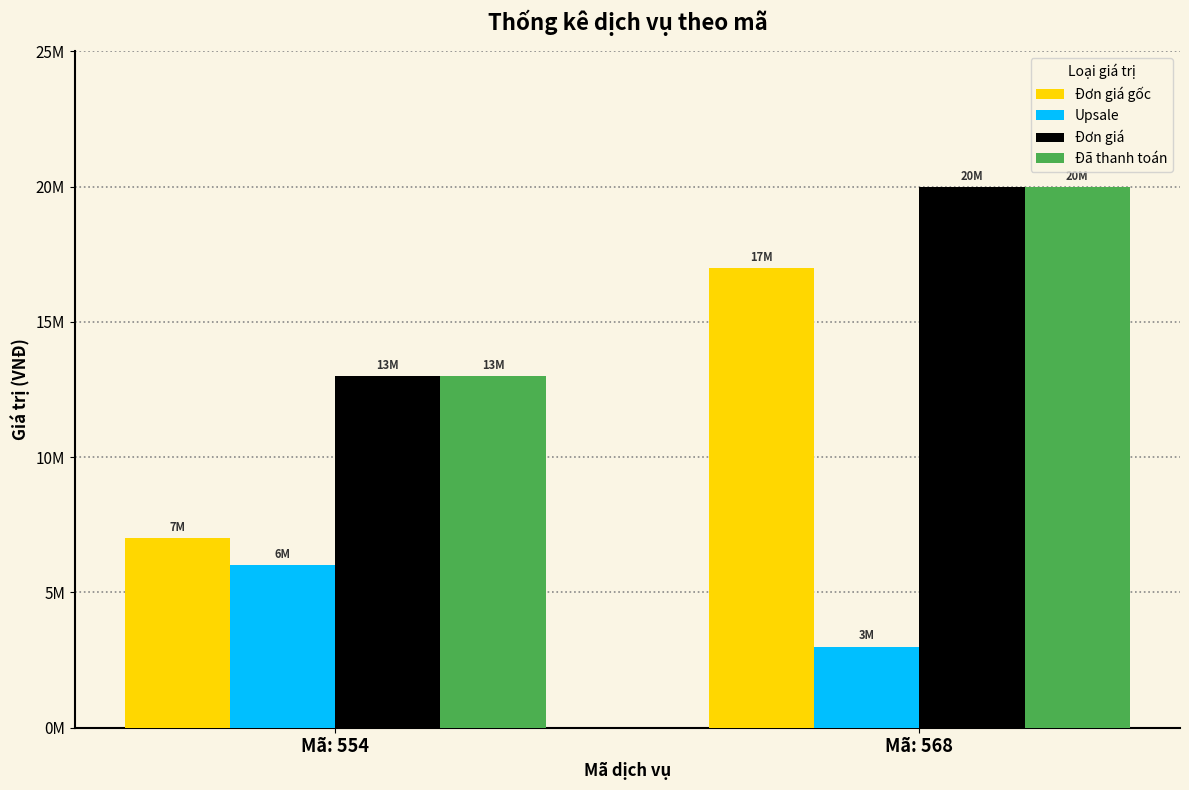

What is the spread (max minus min) of values at Mã: 568?

17000000